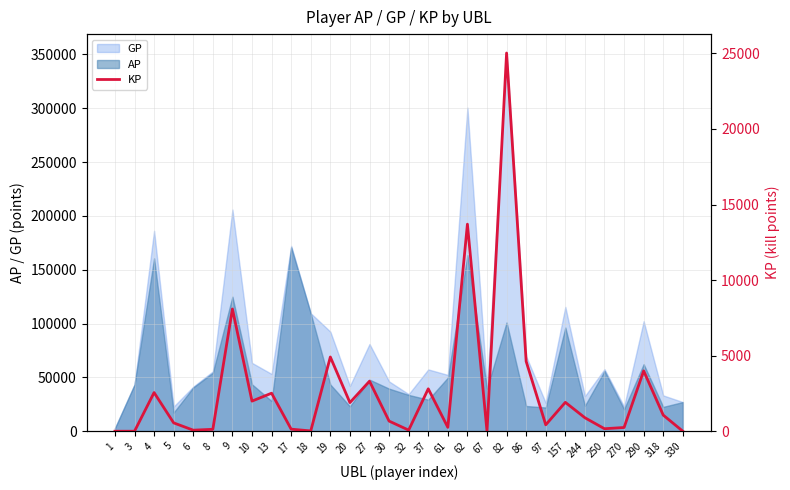

What is the change in value from 4 to 27?

+753.1